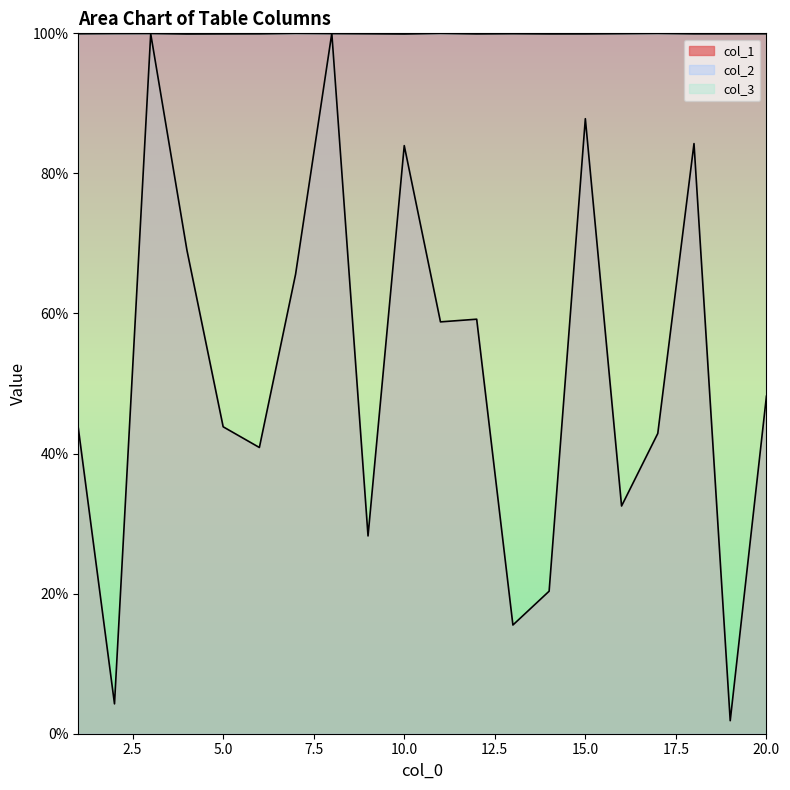

The value of col_1 at 16 is 45.7. True or false?

False